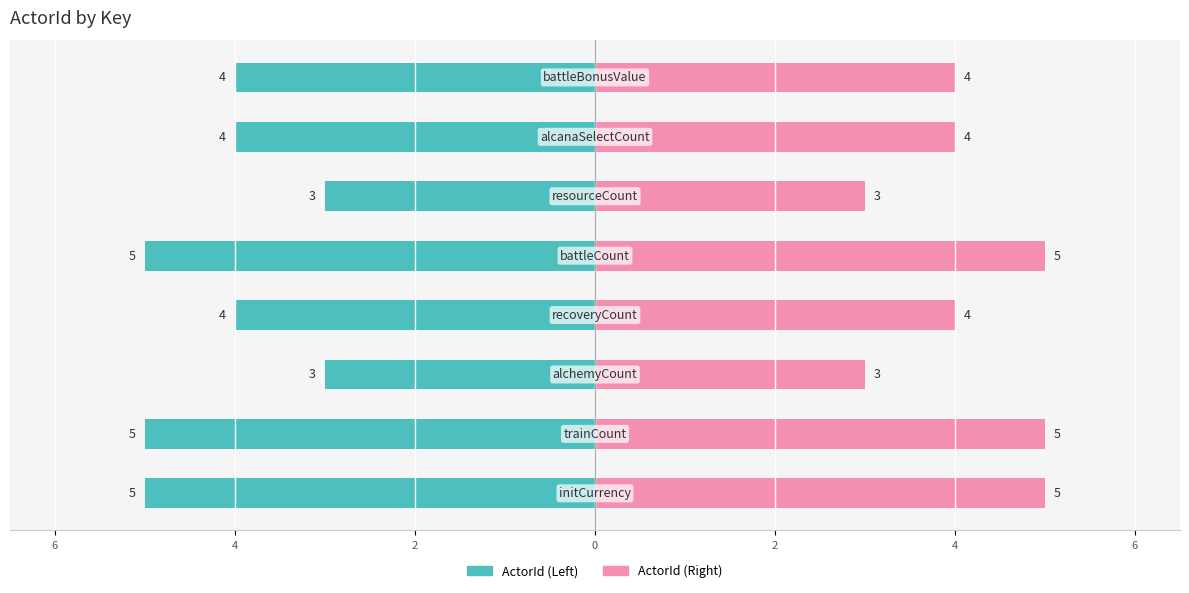

Which series has the widest spread of values?

ActorId (Left)